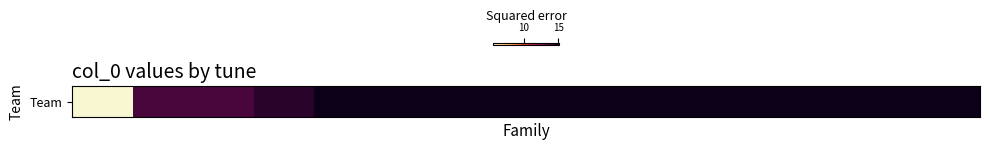

The chart shows a value of 13.9 at 10. True or false?

True